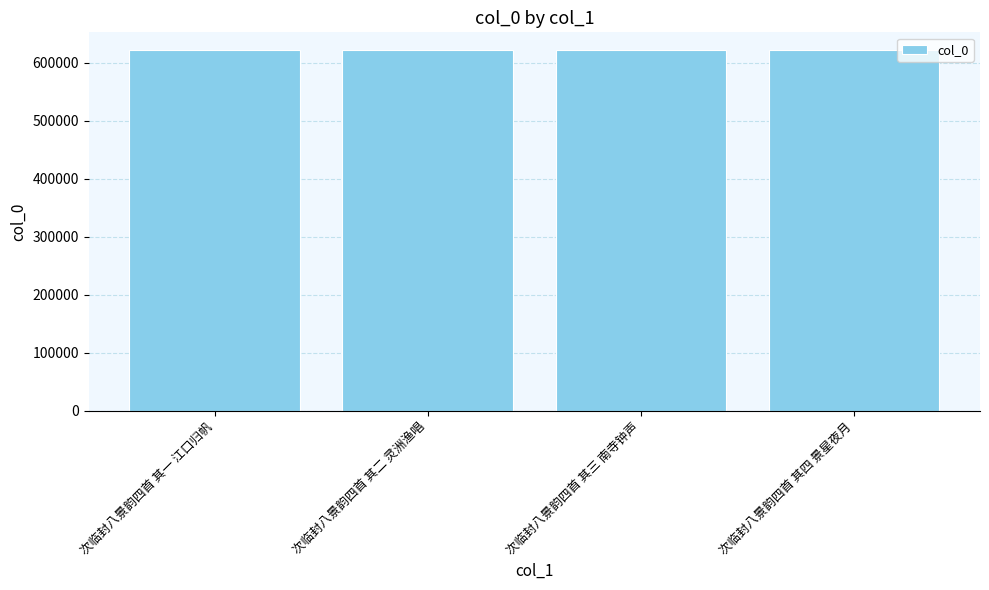

True or false: the data shows 621544 at 次临封八景韵四首 其二 灵洲渔唱.

True